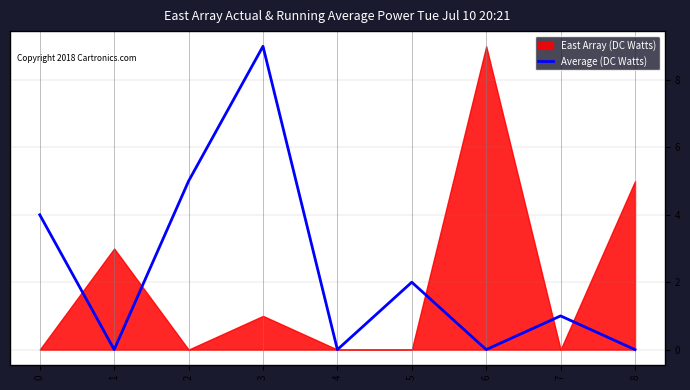

Reading left to right, what are all the values shown in this chart?

4	0	5	9	0	2	0	1	0